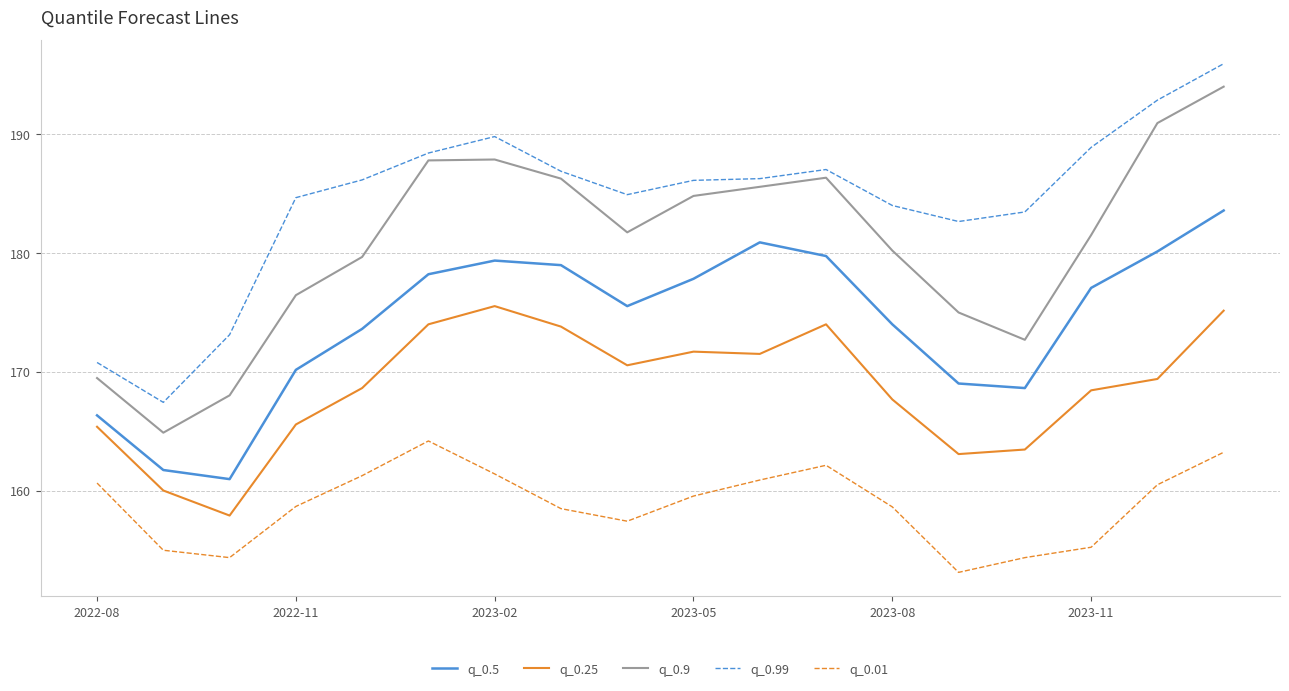

Does the chart have visible grid lines?

Yes